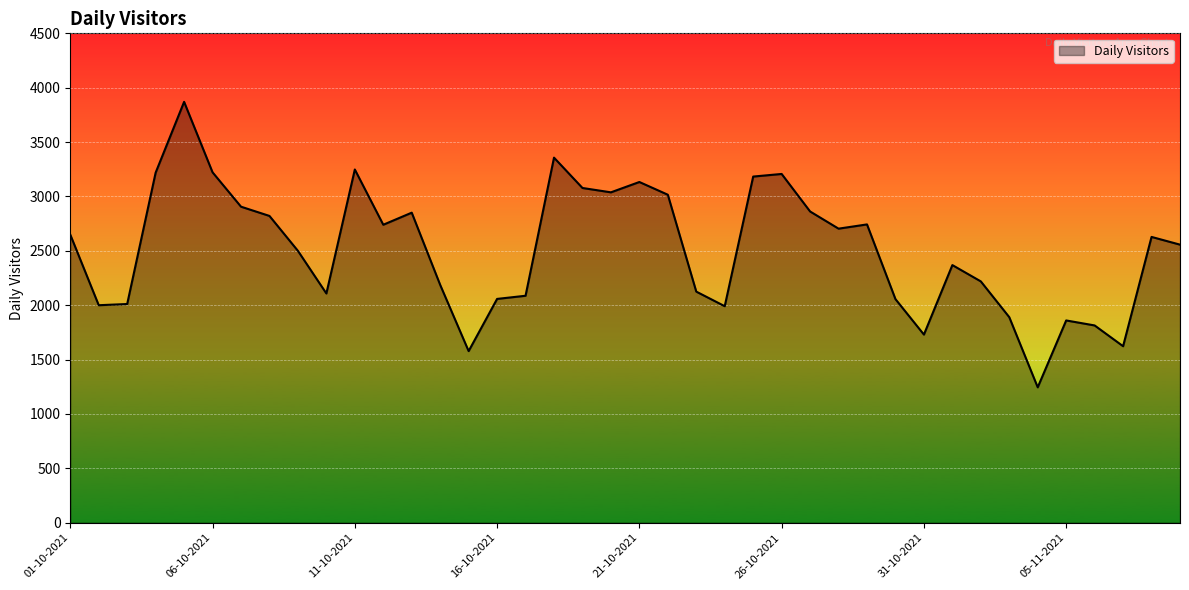

What is the maximum value shown in the chart?

3870